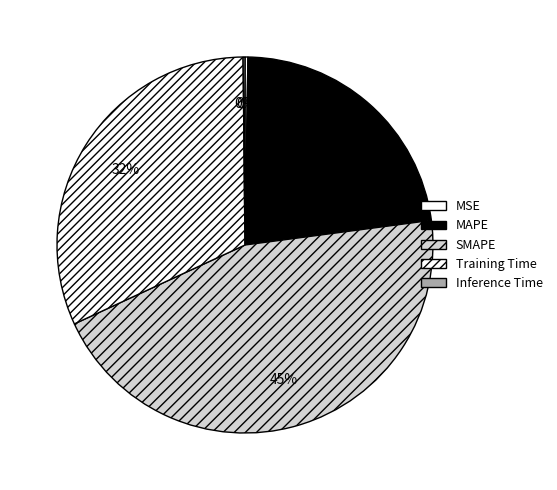

Which slice is the smallest?

Inference Time